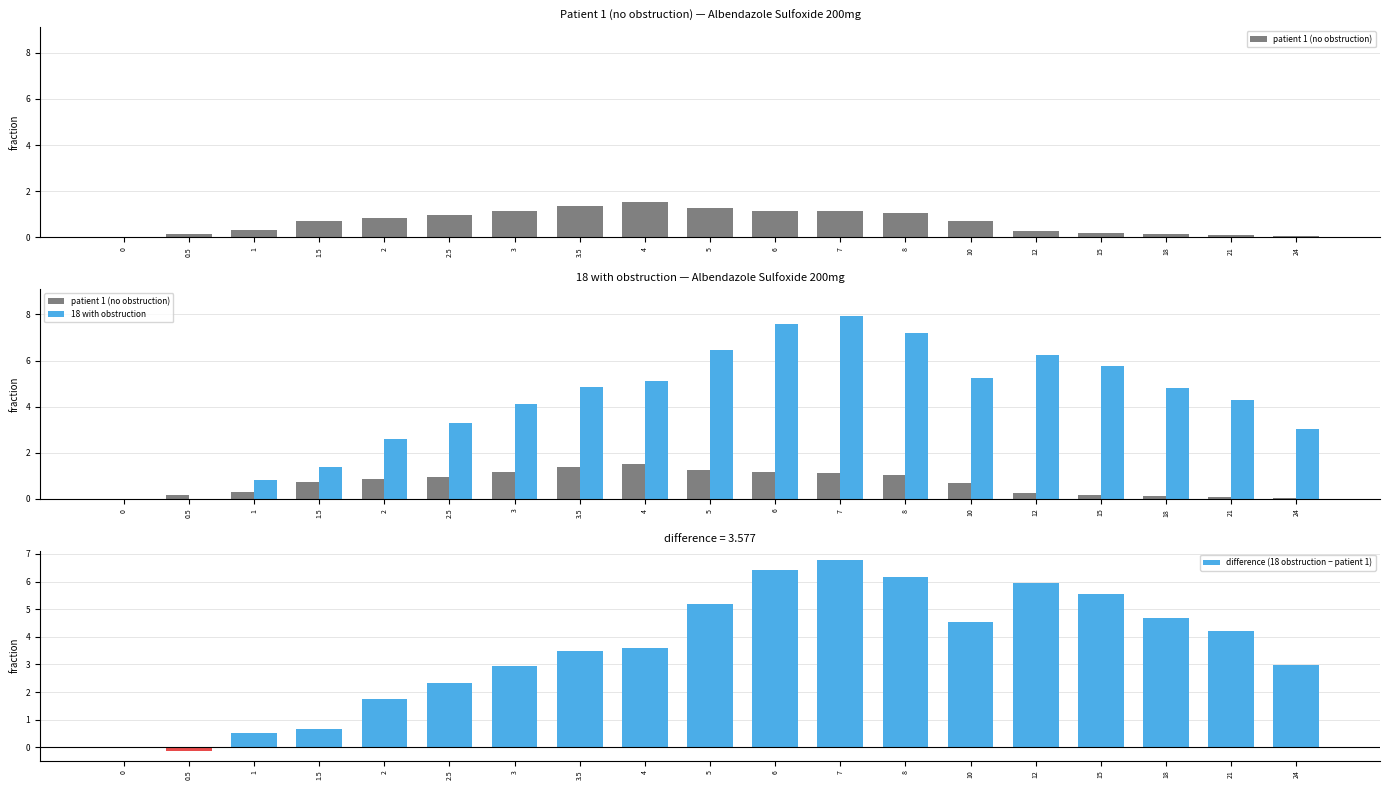

How many groups of bars are there?

19